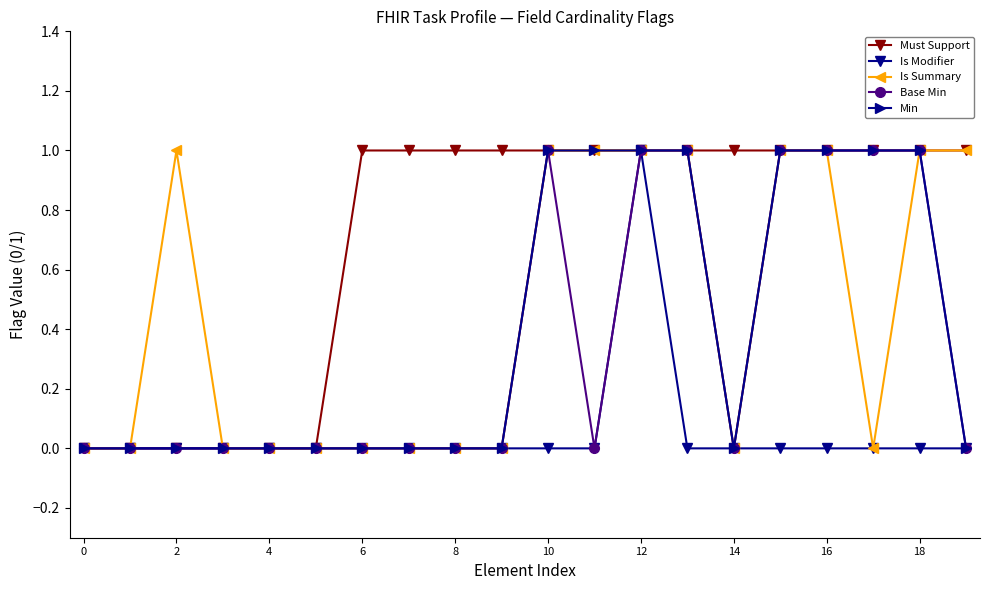

Reading left to right, transcribe all the data shown in this chart.

Must Support: 0	0	0	0	0	0	1	1	1	1	1	1	1	1	1	1	1	1	1	1
Is Modifier: 0	0	0	0	0	0	0	0	0	0	0	0	1	0	0	0	0	0	0	0
Is Summary: 0	0	1	0	0	0	0	0	0	0	1	1	1	1	0	1	1	0	1	1
Base Min: 0	0	0	0	0	0	0	0	0	0	1	0	1	1	0	1	1	1	1	0
Min: 0	0	0	0	0	0	0	0	0	0	1	1	1	1	0	1	1	1	1	0